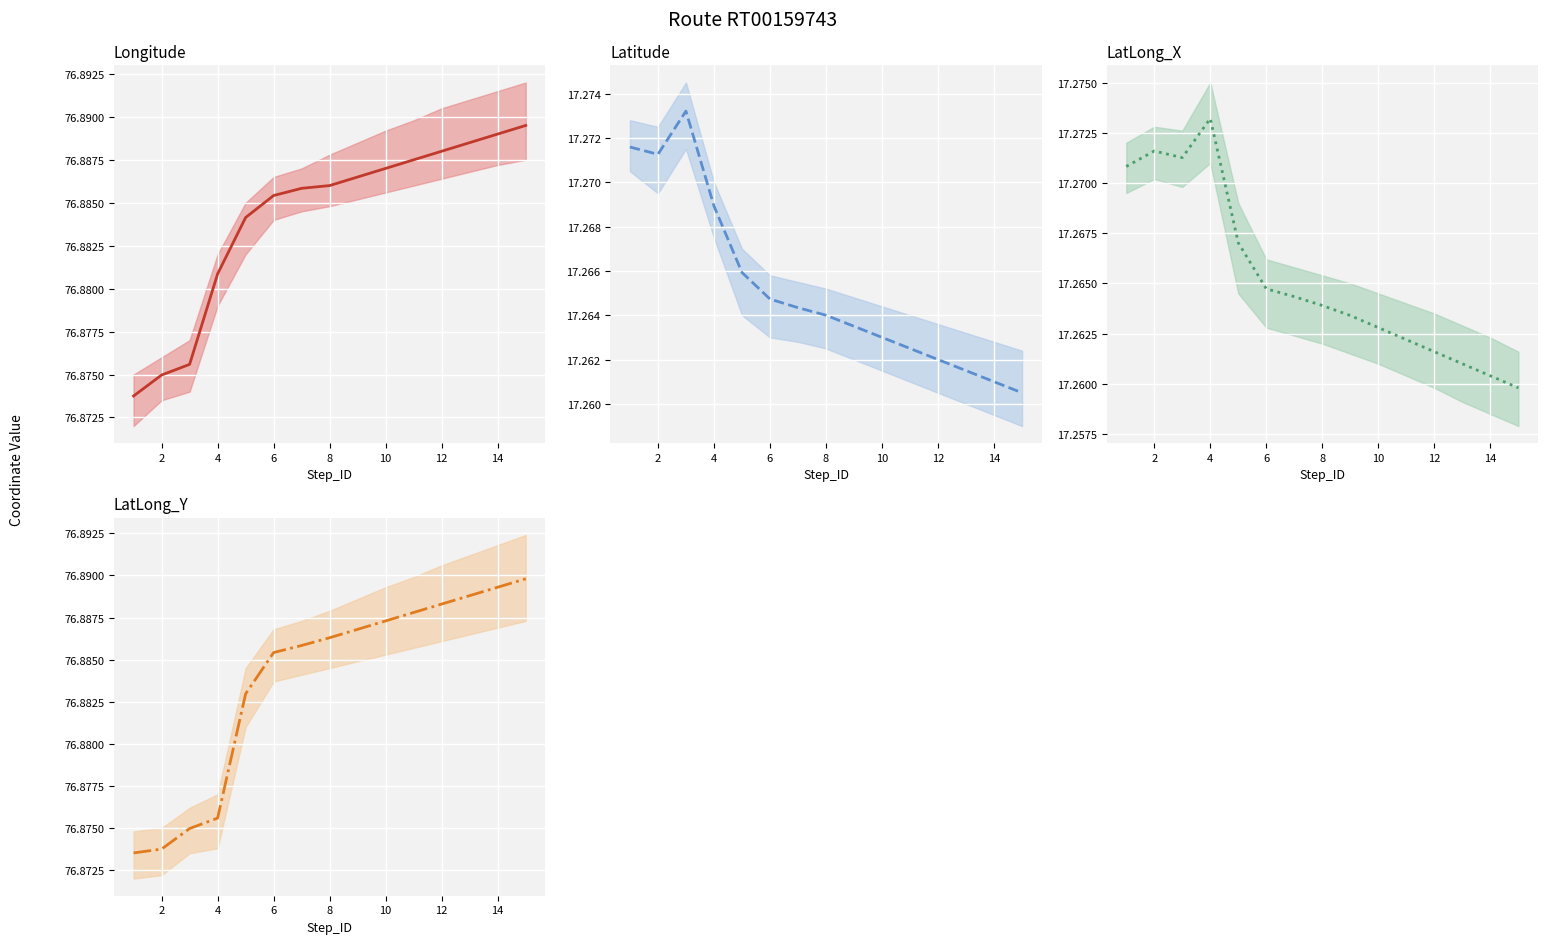

The LatLong_X series shows 17.3 at 4. True or false?

True